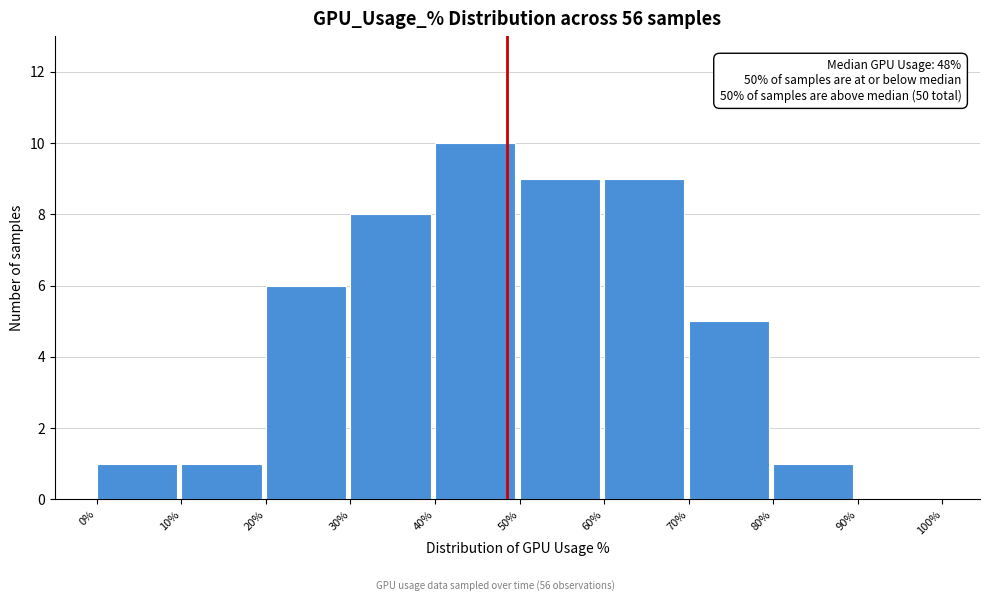

Which range on the x-axis has the tallest bar?

40% to 50%